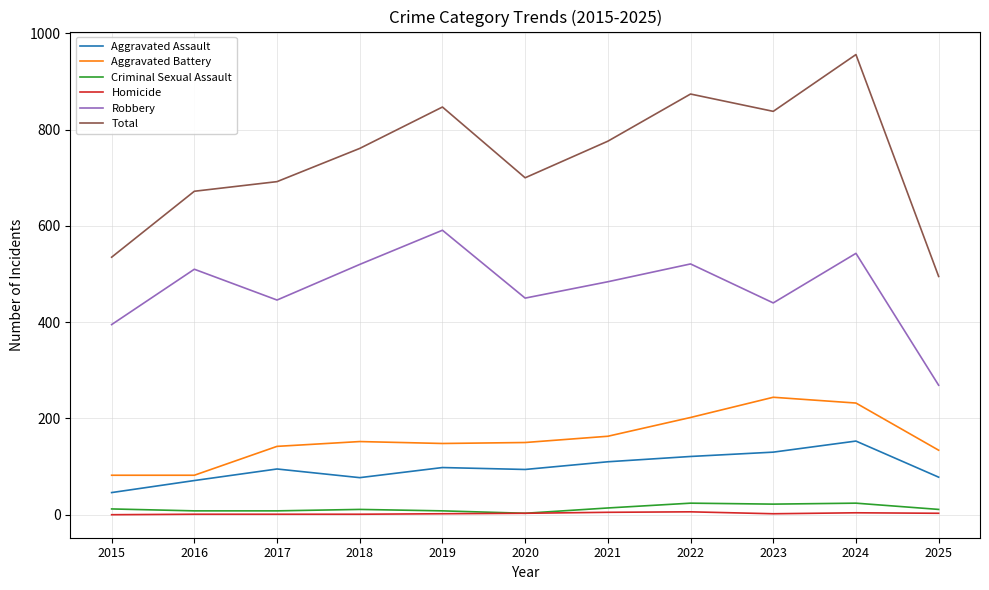

Is it true that Aggravated Assault equals 56 at 2020?

False